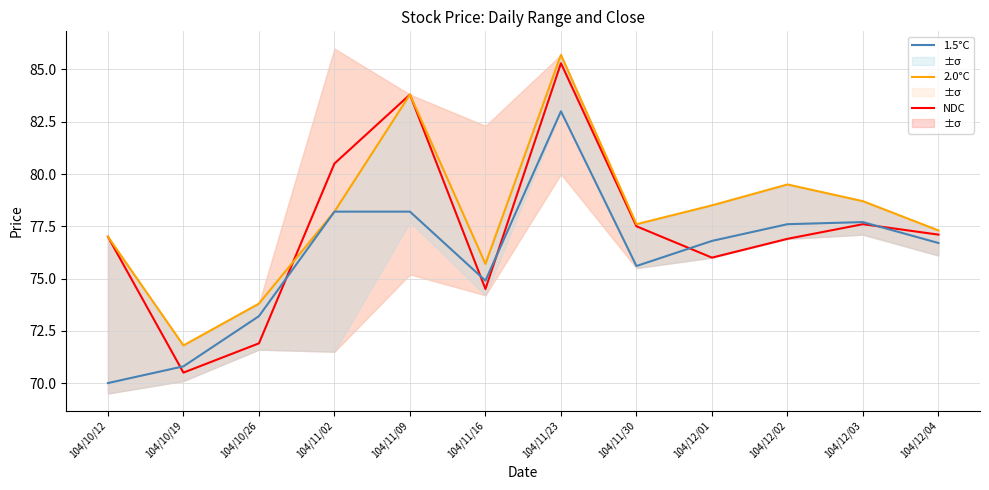

Reading right to left, extract all data points from this chart.

NDC: 77.1	77.6	76.9	76.0	77.5	85.3	74.5	83.8	80.5	71.9	70.5	77.0
2.0°C: 77.3	78.7	79.5	78.5	77.6	85.7	75.7	83.8	78.2	73.8	71.8	77.0
1.5°C: 76.7	77.7	77.6	76.8	75.6	83.0	74.9	78.2	78.2	73.2	70.8	70.0